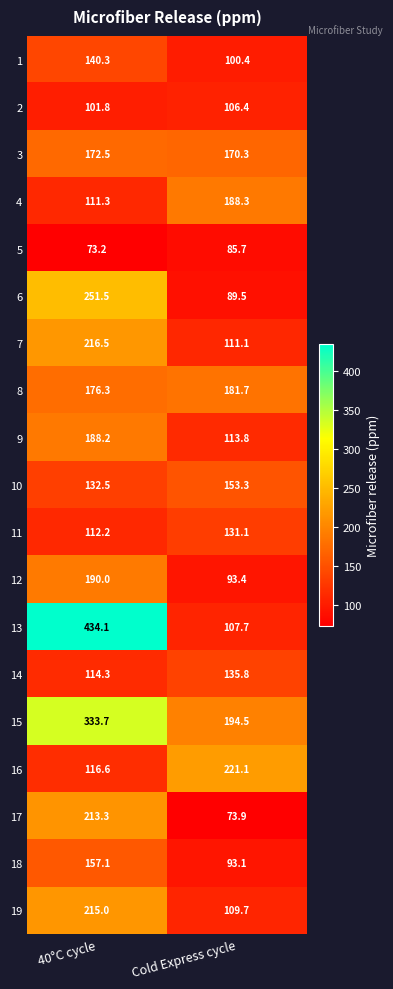

At which category does the chart reach its peak across all series?

40°C cycle